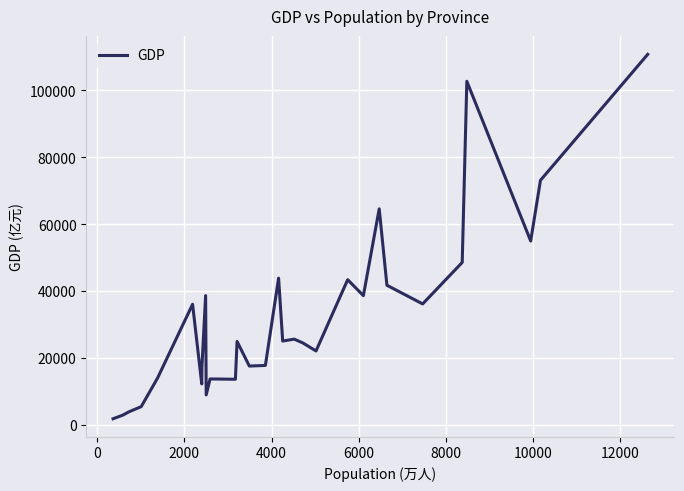

What is the maximum value shown in the chart?

110760.9